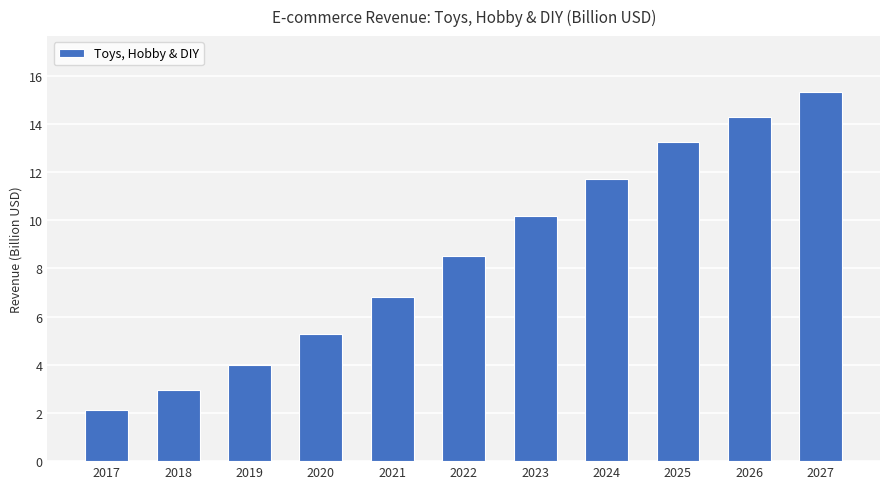

How many categories are shown in the chart?

11